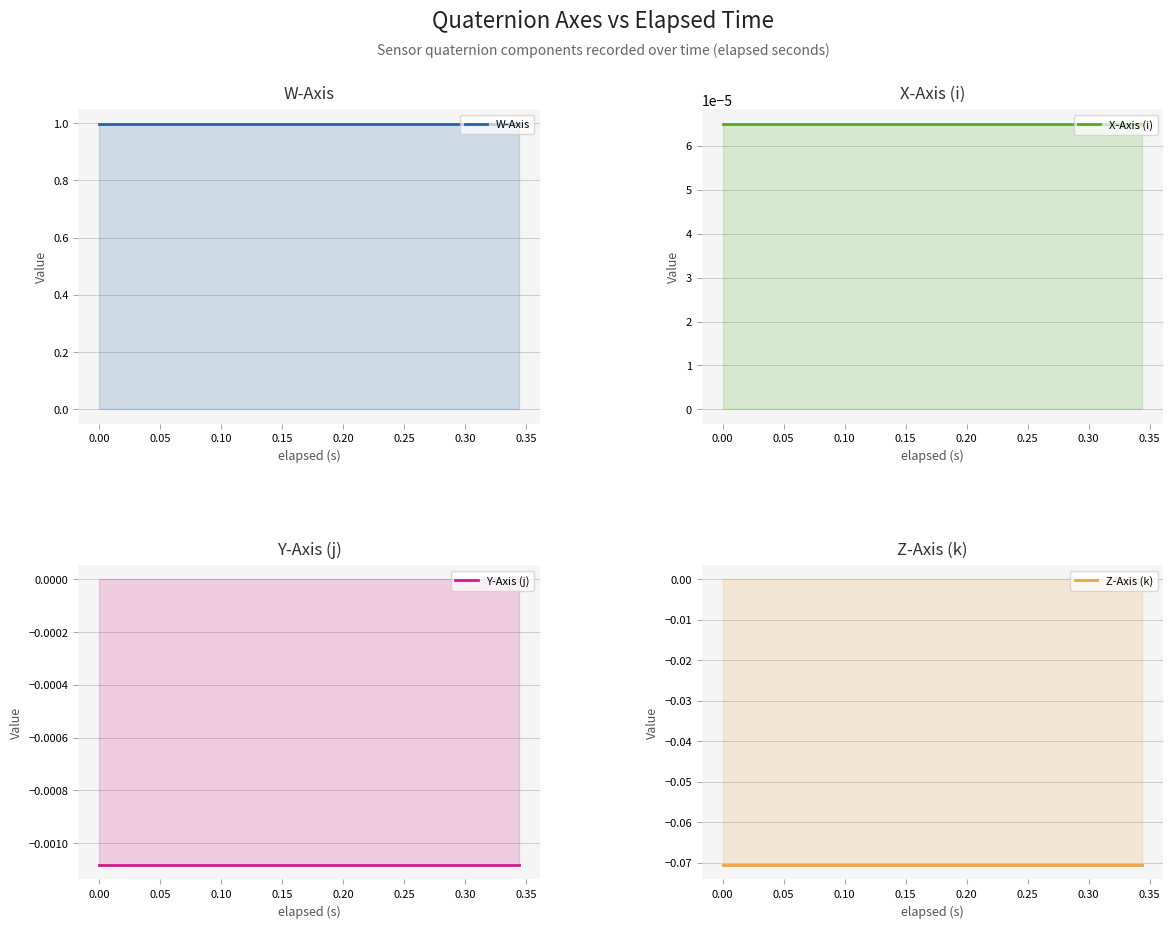

What is the highest value of the Z-Axis (k) series?

-0.1